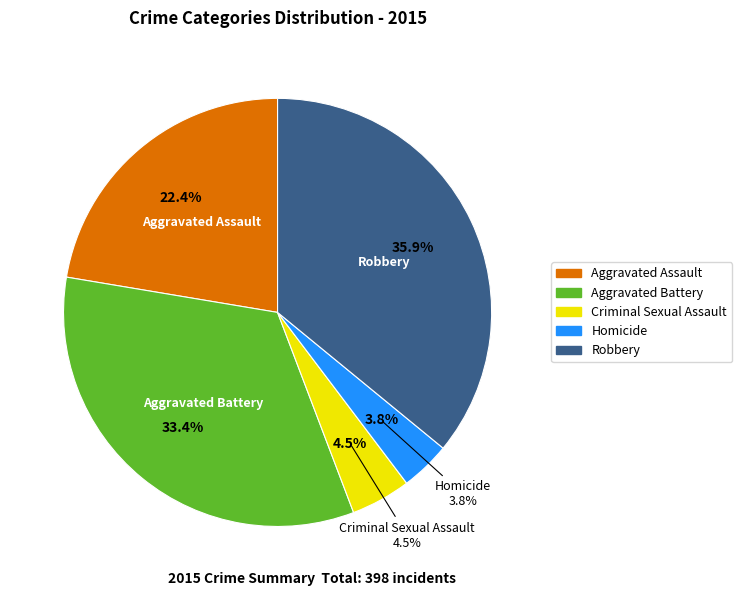

True or false: Robbery accounts for 24% of the total.

False